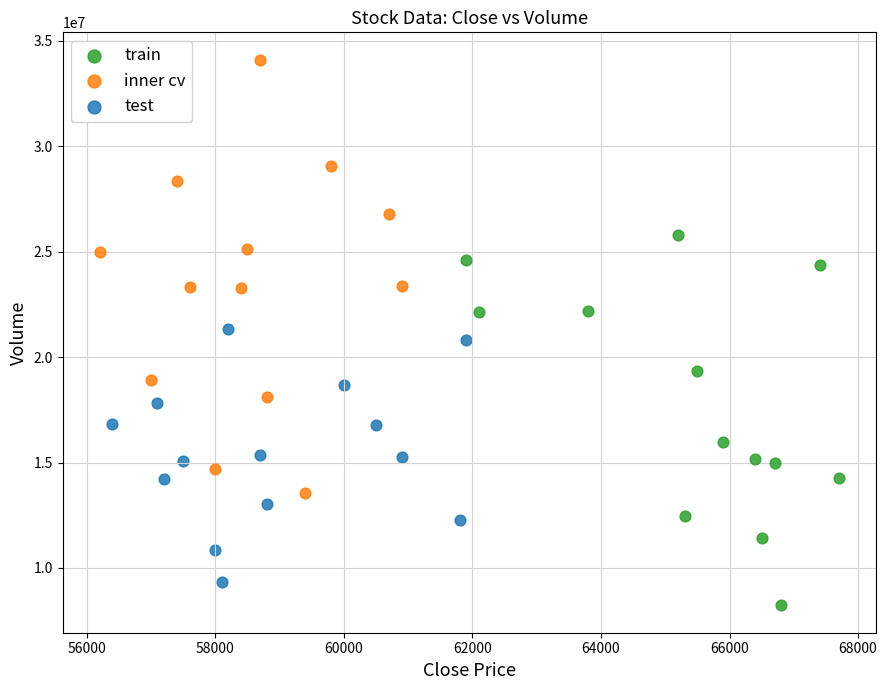

Which series has the widest spread of Y values?

inner cv